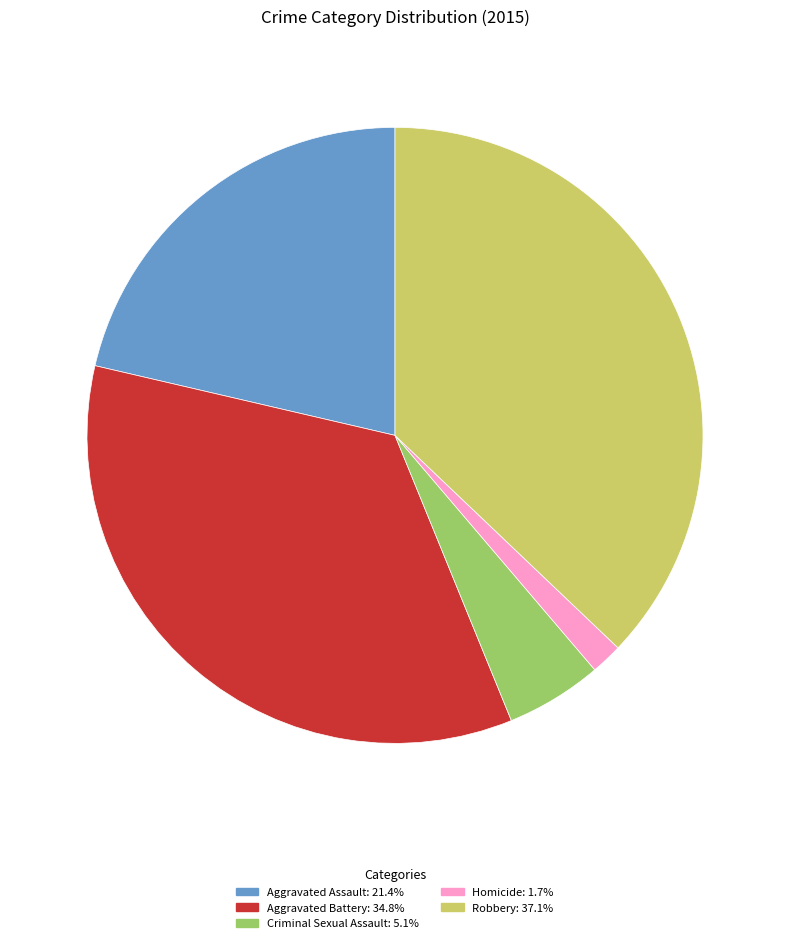

Do Homicide and Robbery together represent more than half of the pie?

No